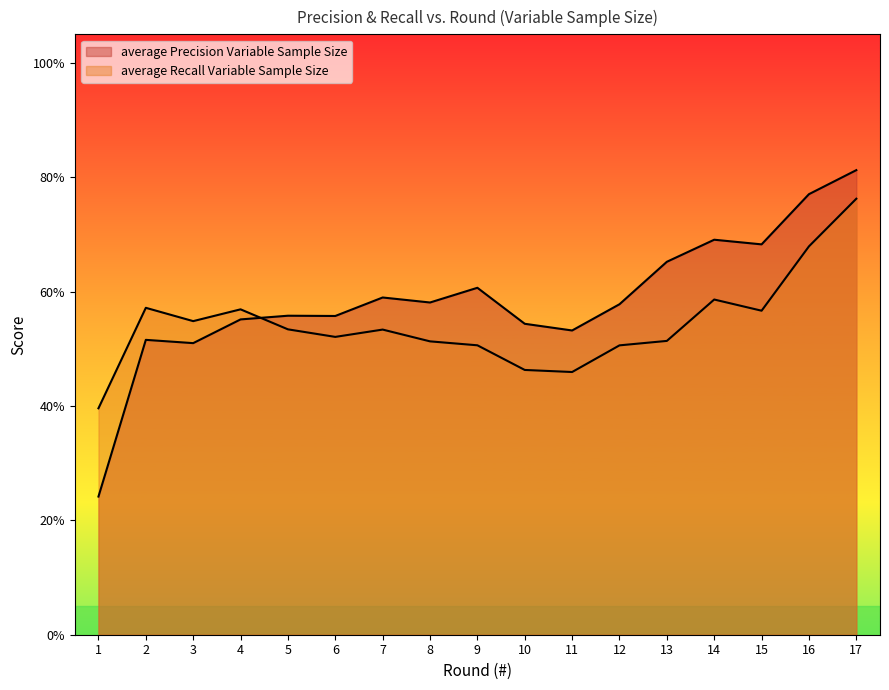

Does the chart display data point markers on the line(s)?

No